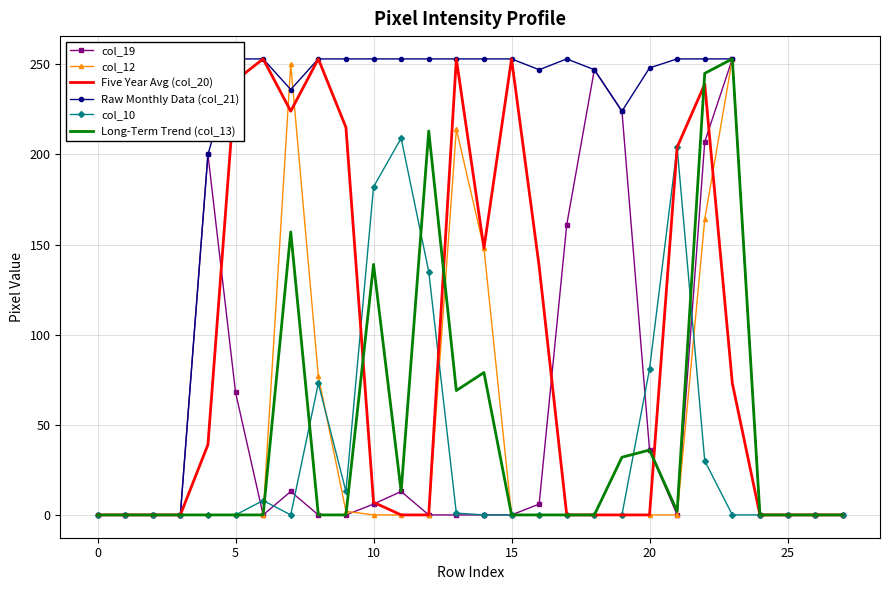

True or false: Five Year Avg (col_20) and col_19 cross at least once.

True